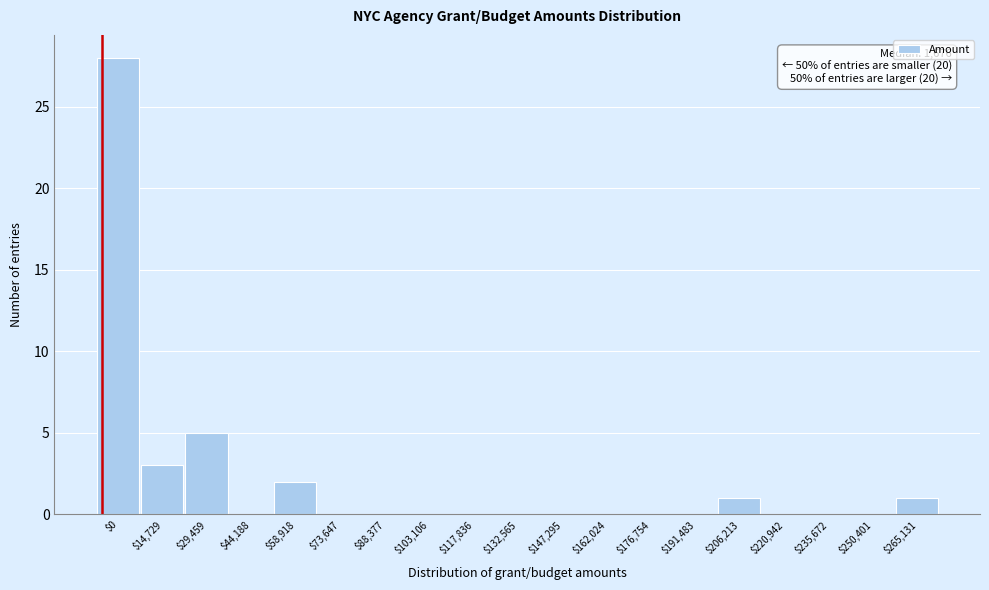

Which category has the highest value across all series?

$0